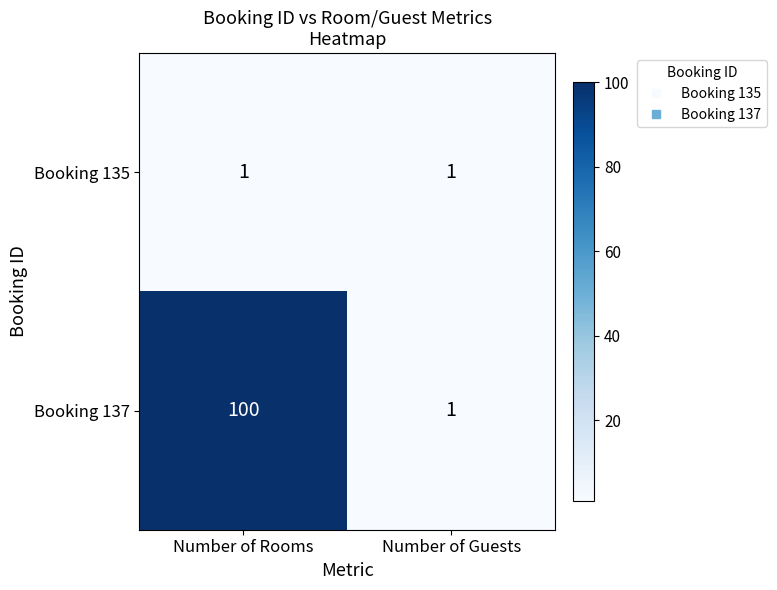

Which series has the widest spread of values?

Booking 137